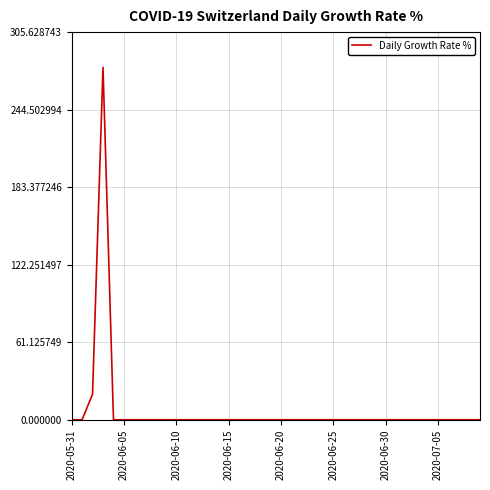

Reading left to right, what are all the values shown in this chart?

0.0	0.0	20.1	277.8	0.0	0.0	0.0	0.0	0.0	0.0	0.0	0.0	0.0	0.0	0.0	0.0	0.0	0.0	0.0	0.0	0.0	0.0	0.0	0.0	0.0	0.0	0.0	0.0	0.0	0.0	0.0	0.0	0.0	0.0	0.0	0.0	0.0	0.0	0.0	0.0